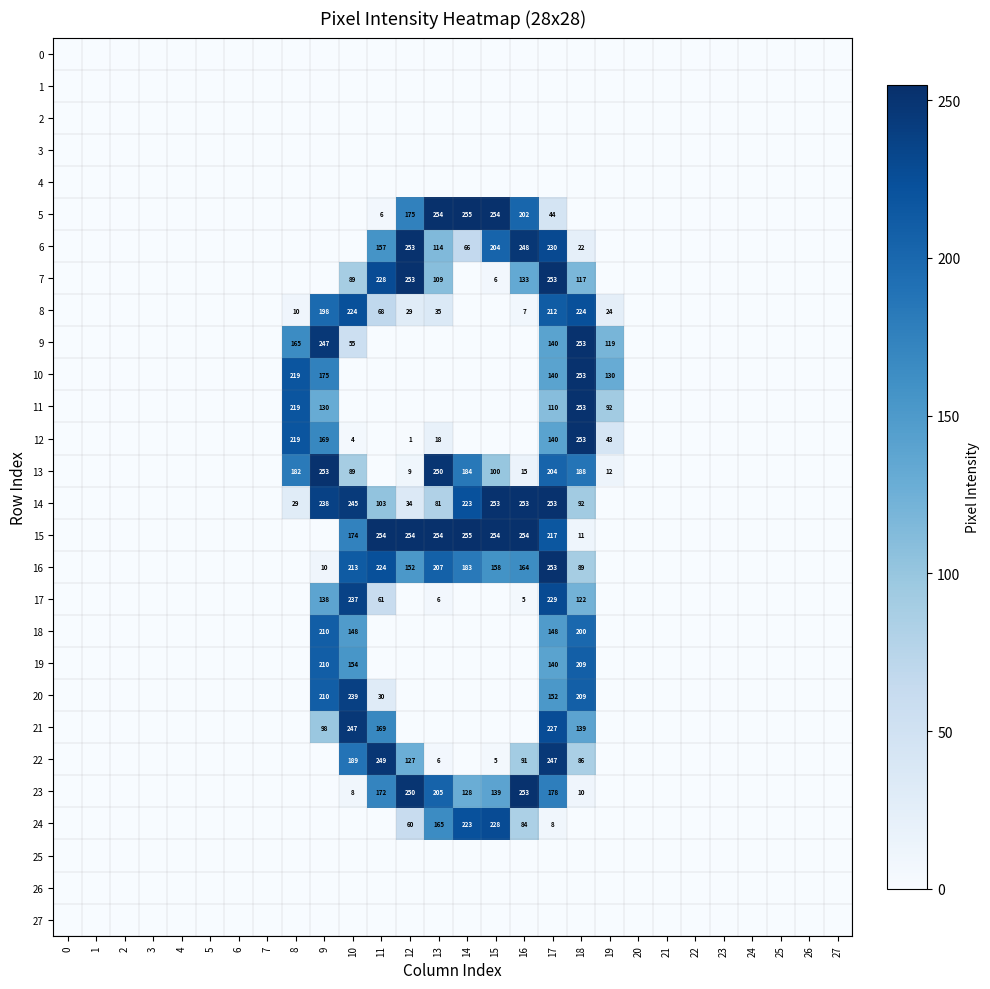

Is the value of 1 at 10 greater than the value of 15 at 2?

No